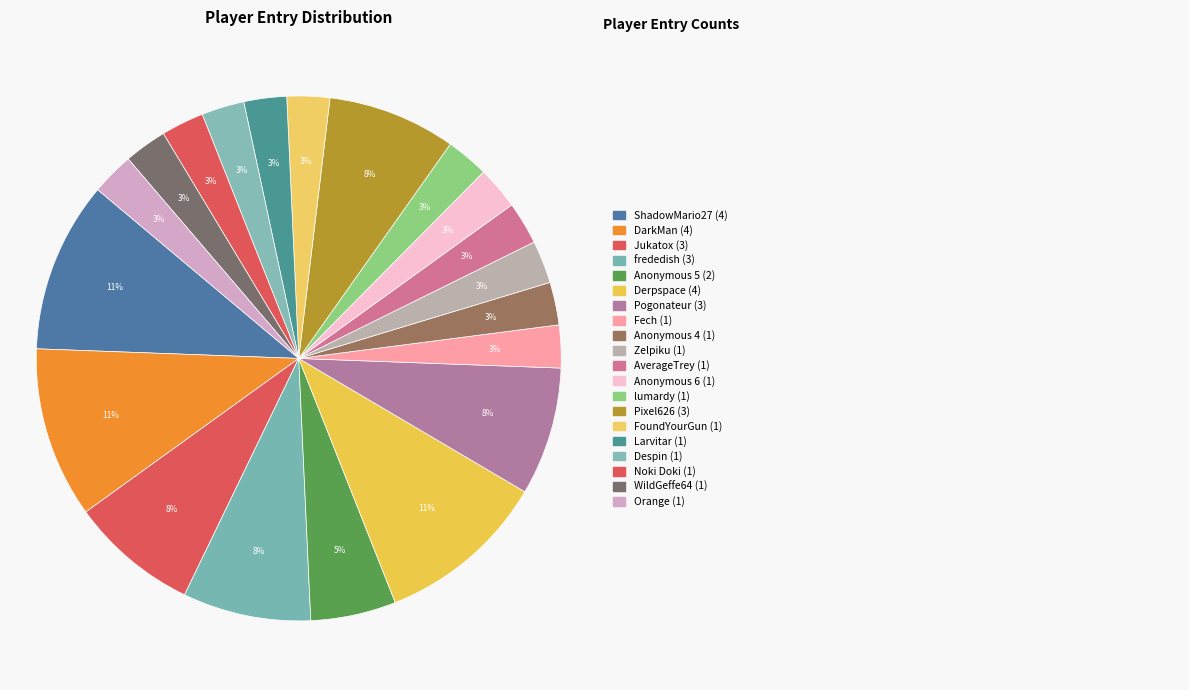

How many segments does this pie chart have?

20